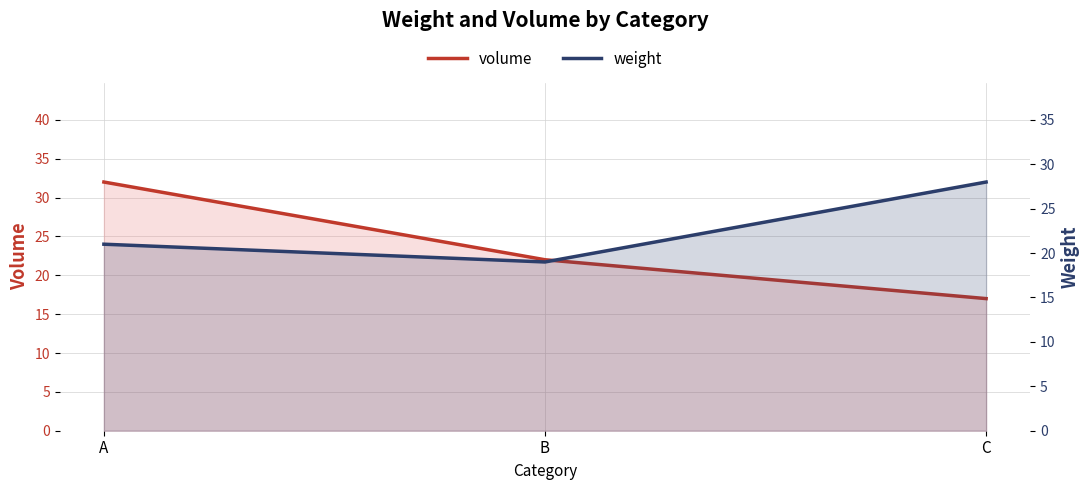

At C, list the series in order from smallest to largest.

volume, weight